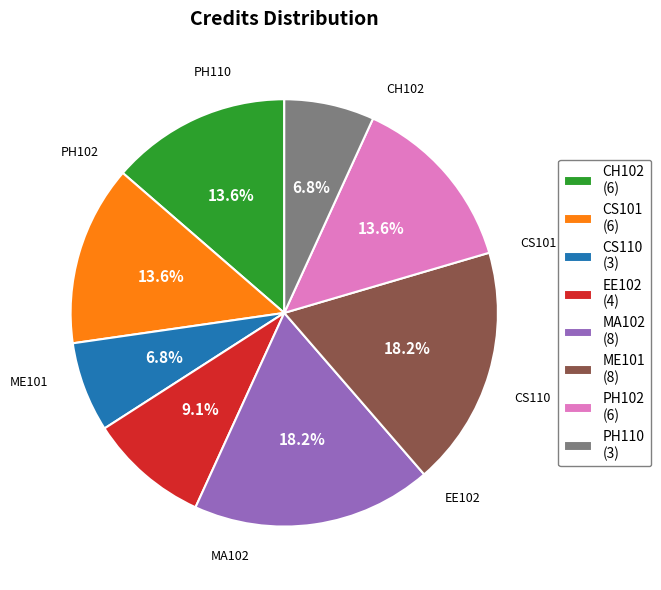

To the nearest percent, what is the difference between the EE102 and PH110 slice percentages?

2%